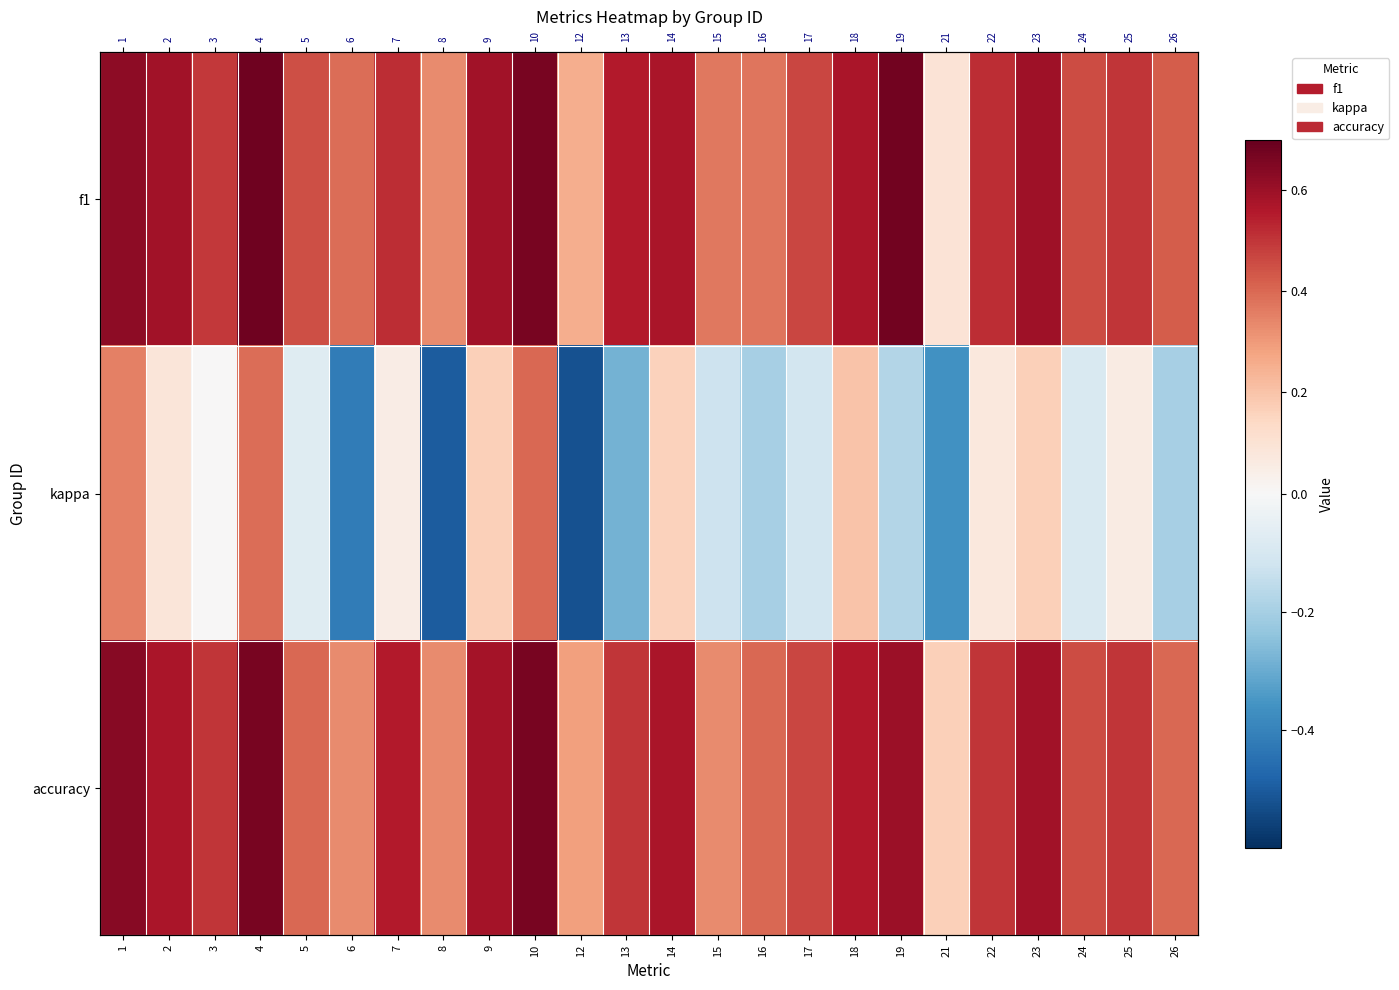

Which series has the largest total across all categories?

f1